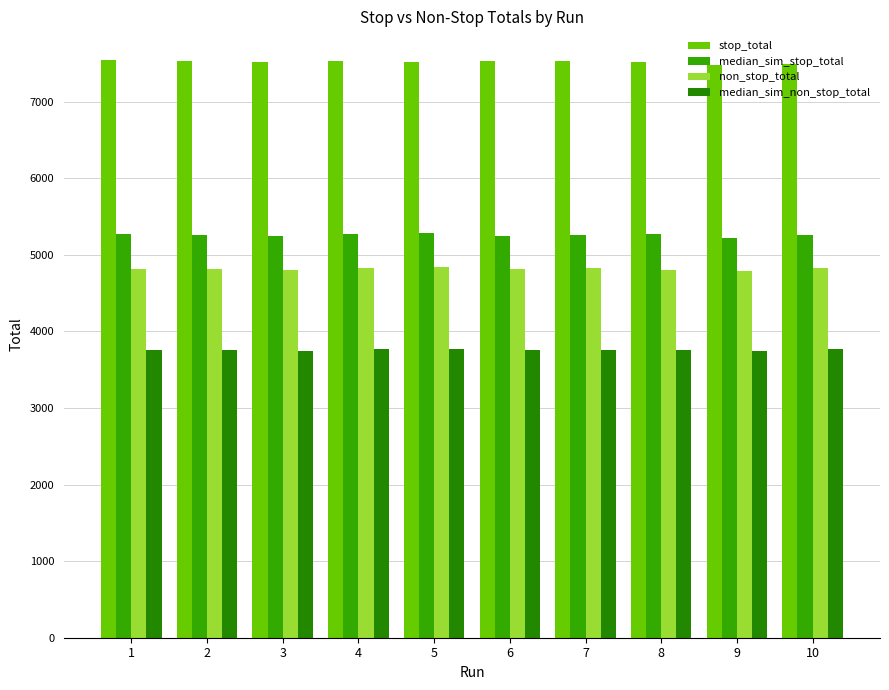

Reading right to left, extract all data points from this chart.

stop_total: 10=7488.3	9=7477.7	8=7517.1	7=7523.7	6=7525.2	5=7517.4	4=7532.9	3=7513.2	2=7525.8	1=7540.5
median_sim_stop_total: 10=5261.5	9=5223.6	8=5264.8	7=5257.6	6=5245.3	5=5278.8	4=5267.9	3=5240.5	2=5258.6	1=5267.8
non_stop_total: 10=4827.2	9=4792.4	8=4807.3	7=4823.6	6=4811.1	5=4838.8	4=4833.0	3=4802.4	2=4817.4	1=4812.2
median_sim_non_stop_total: 10=3770.1	9=3741.6	8=3754.1	7=3763.1	6=3755.9	5=3776.0	4=3771.6	3=3749.3	2=3761.4	1=3758.1